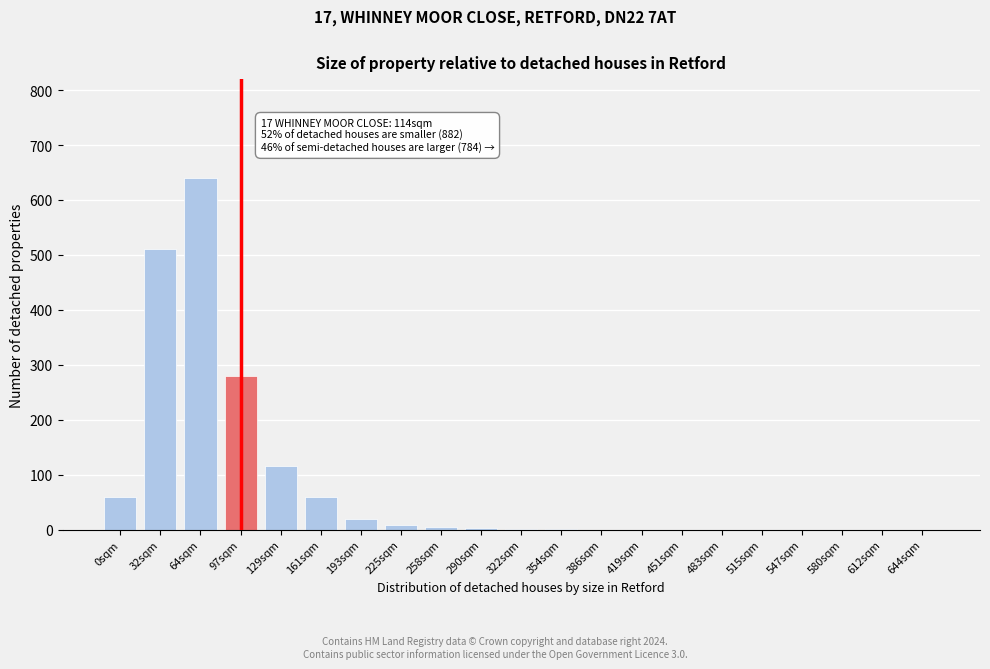

True or false: the data shows 984 at 64sqm.

False